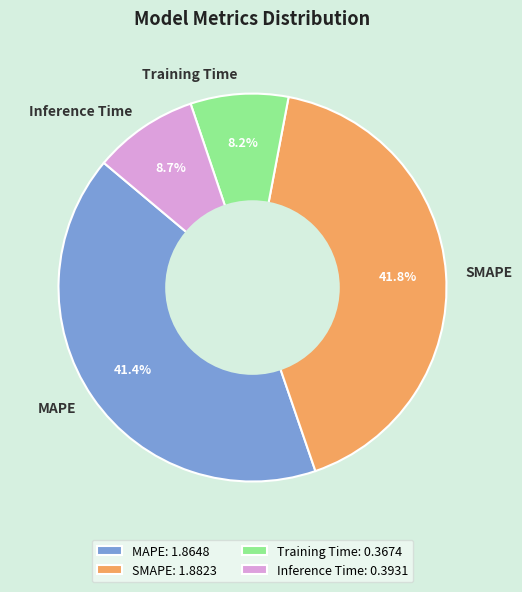

Count the number of slices in the pie.

4